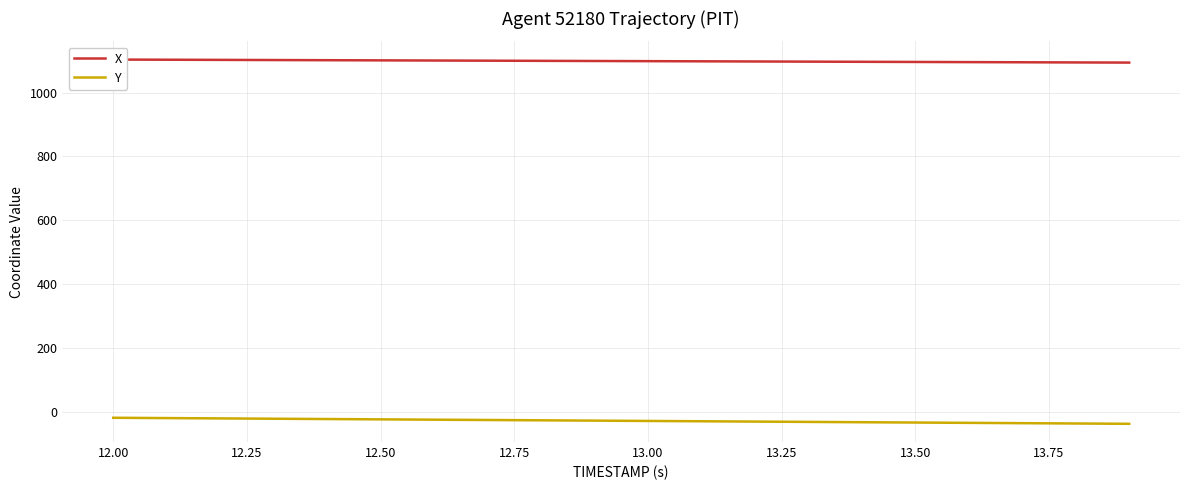

What is the difference between the second highest and second lowest values in the X series?

8.5